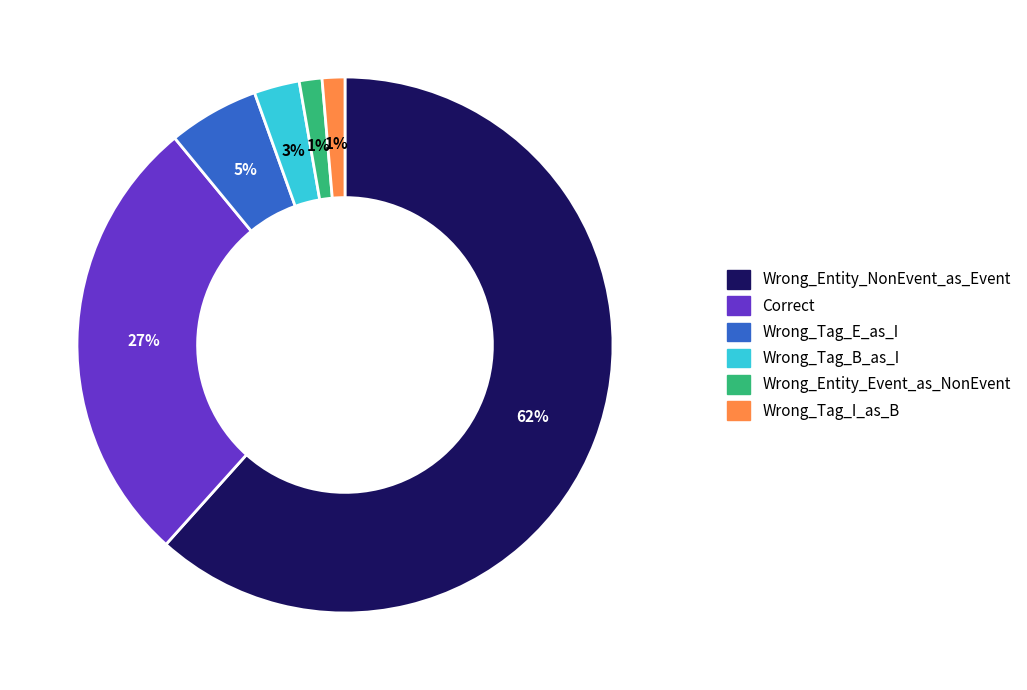

Is Correct the majority of the pie?

No